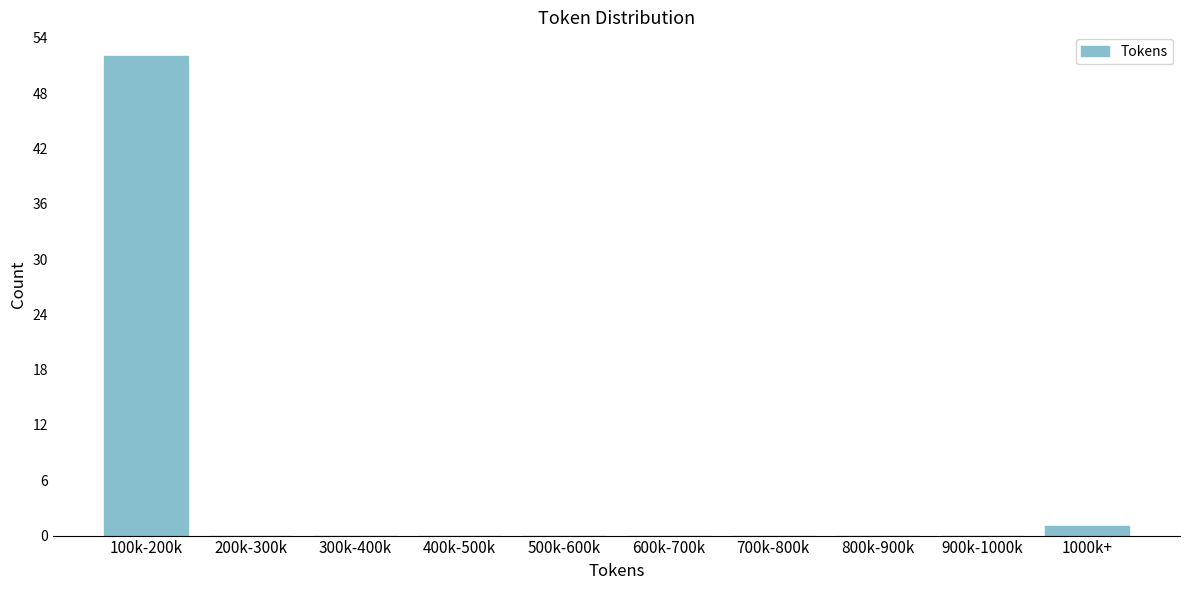

Reading right to left, extract all data points from this chart.

1000k+=1	900k-1000k=0	800k-900k=0	700k-800k=0	600k-700k=0	500k-600k=0	400k-500k=0	300k-400k=0	200k-300k=0	100k-200k=52